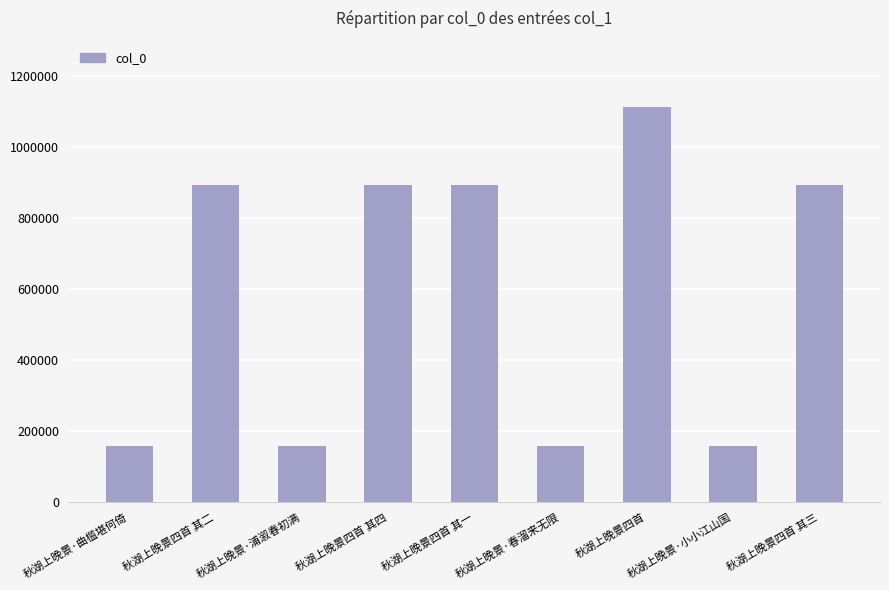

Read the value at 秋湖上晚景·小小江山国.

159109